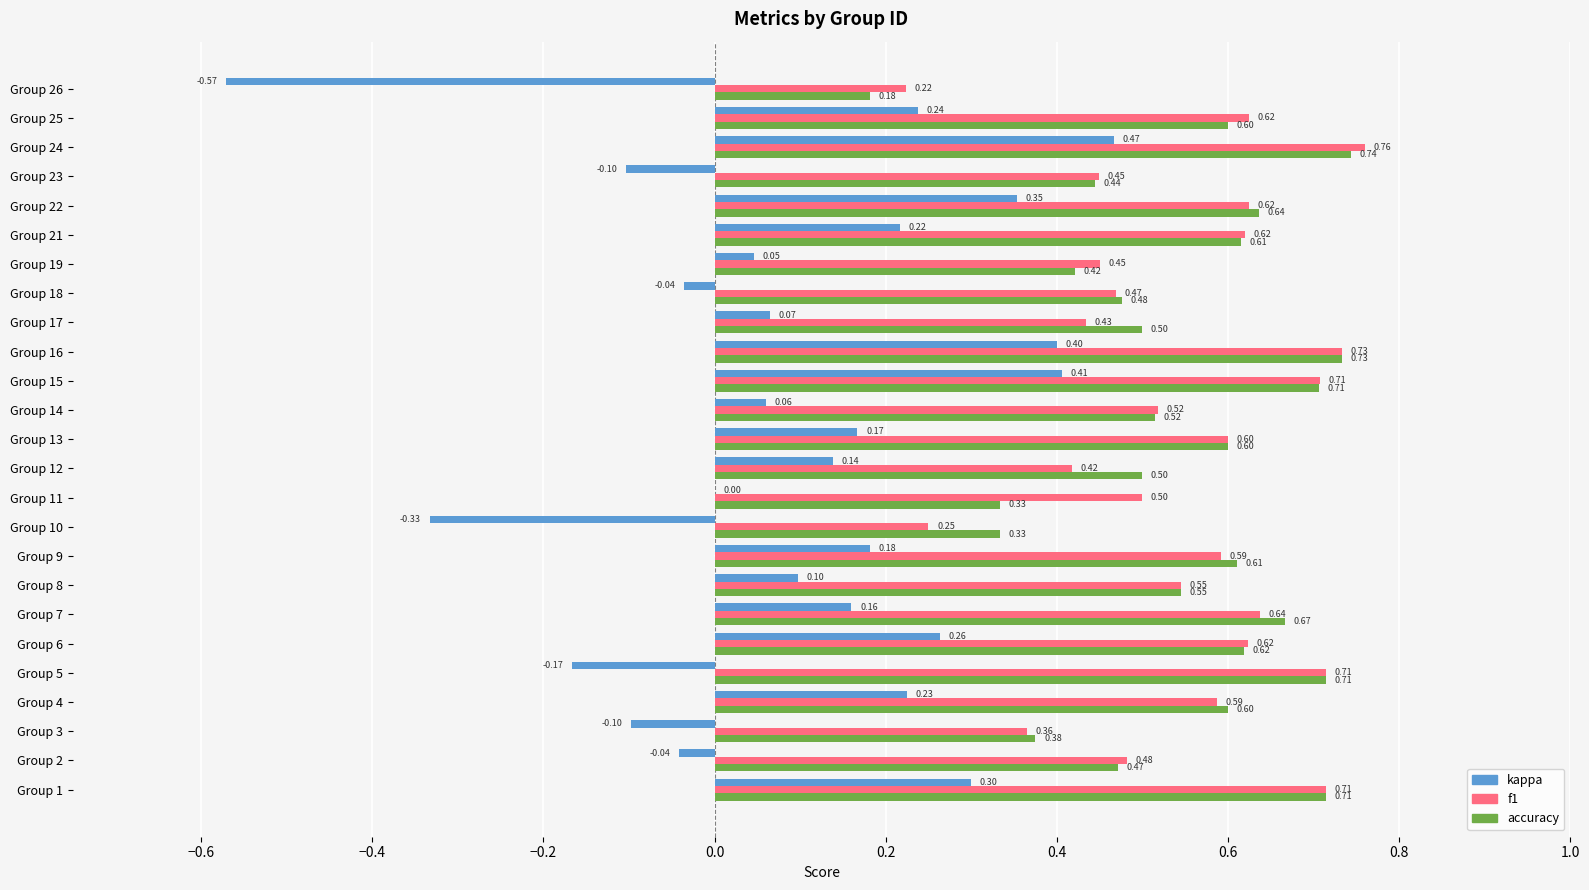

Which series has the largest range (max minus min)?

kappa